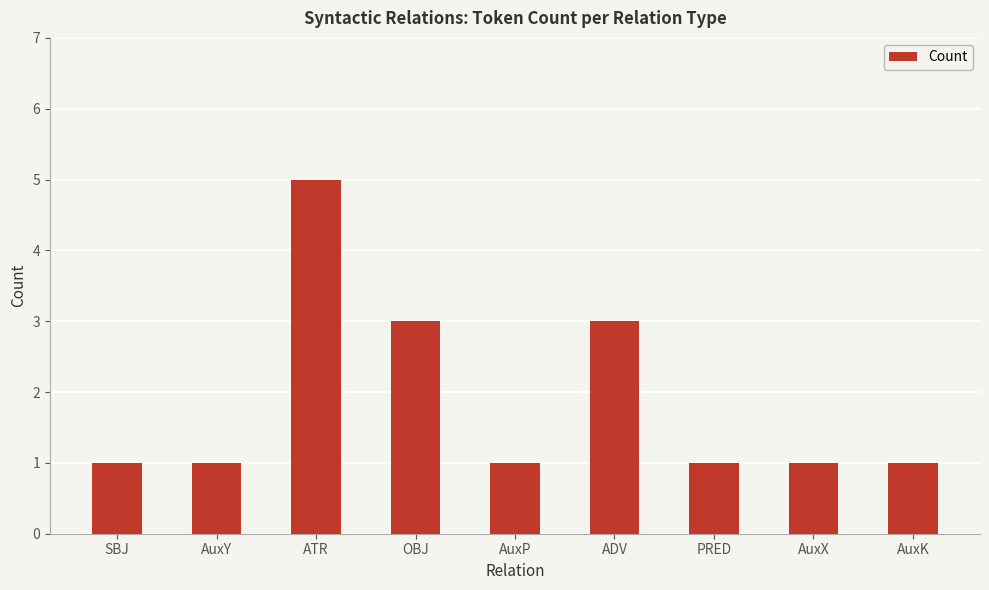

True or false: the data shows 0 at SBJ.

False